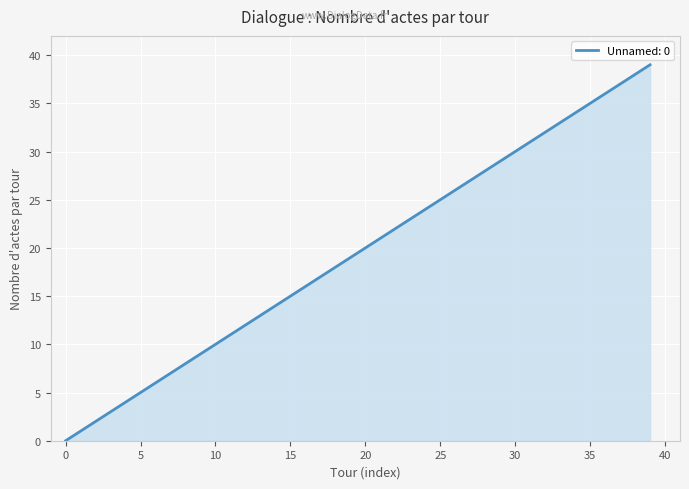

What is the difference between the maximum and minimum values?

39